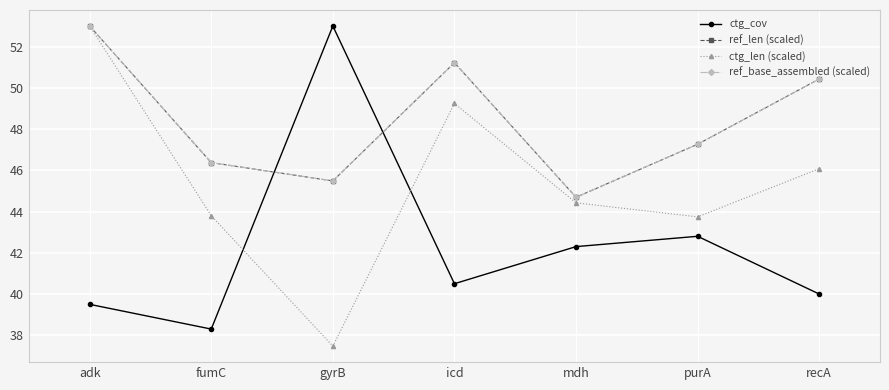

What is the spread (max minus min) of values at purA?

4.5